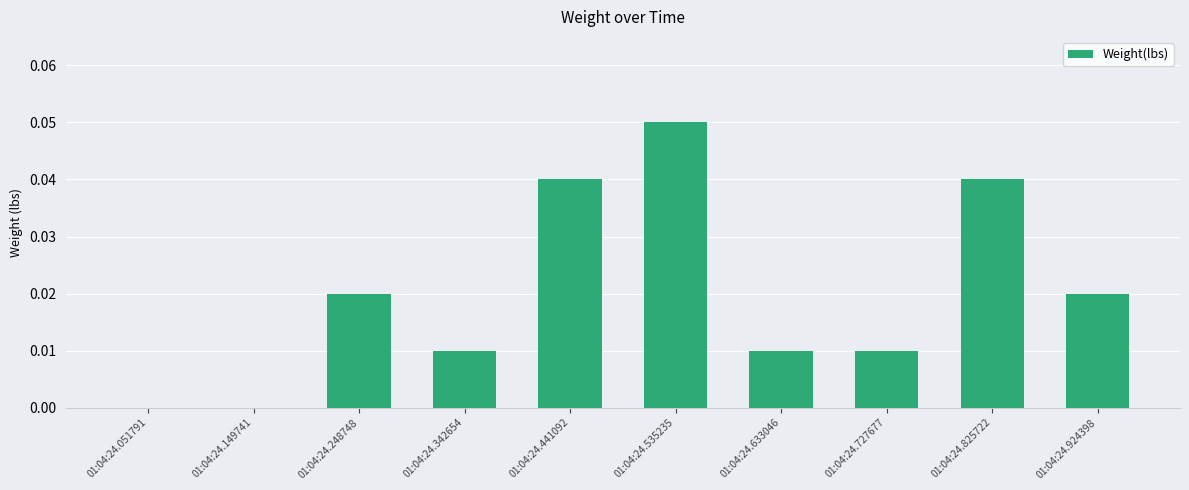

Which has a higher value, 01:04:24.342654 or 01:04:24.149741?

01:04:24.342654